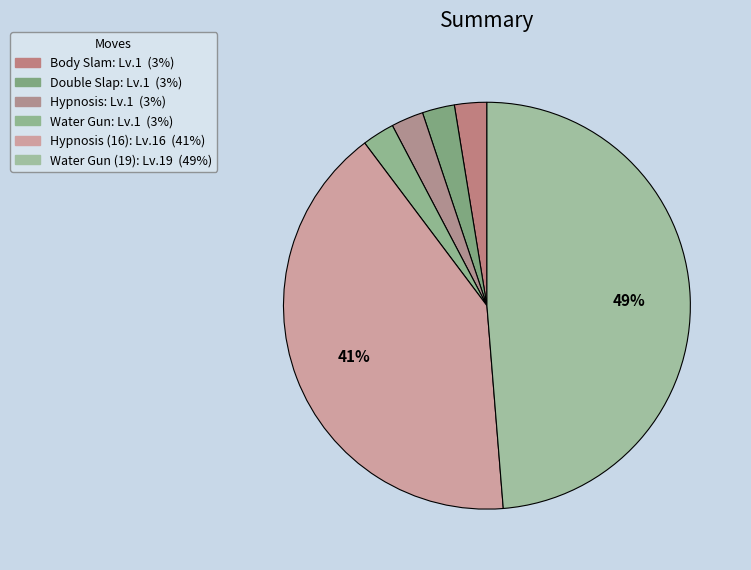

To the nearest percent, what percentage of the pie is Hypnosis?

3%